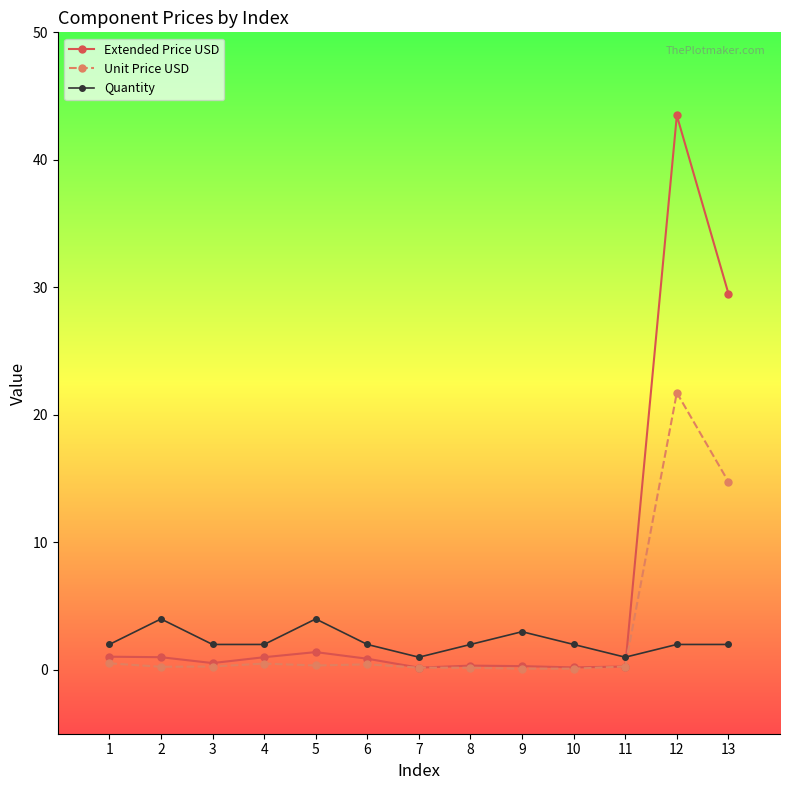

Rank the series by their maximum value, from lowest to highest.

Quantity, Unit Price USD, Extended Price USD